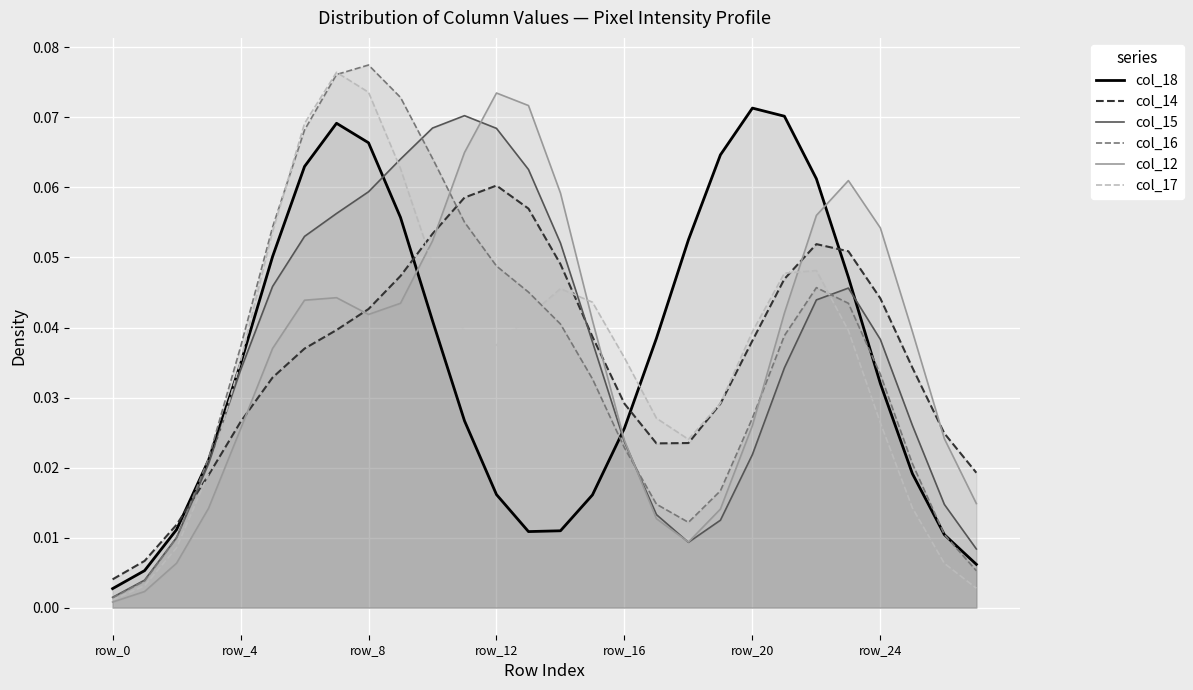

How many intersections are there between col_12 and col_18?

3